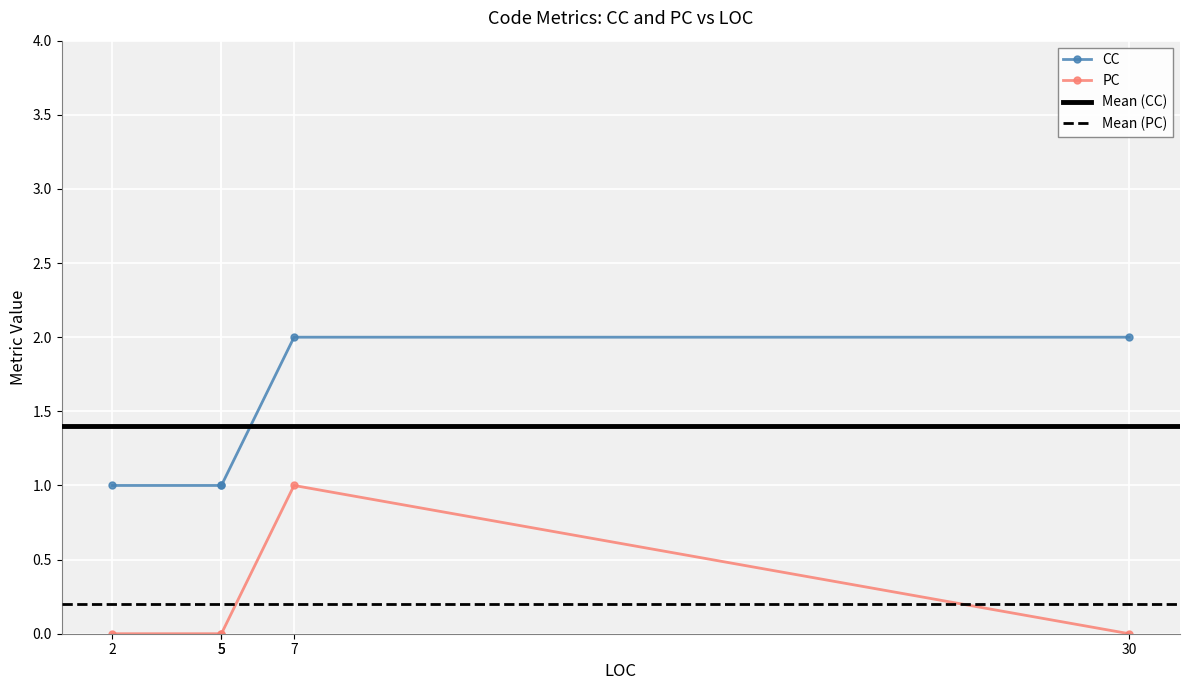

At which category does PC reach its first local peak?

7